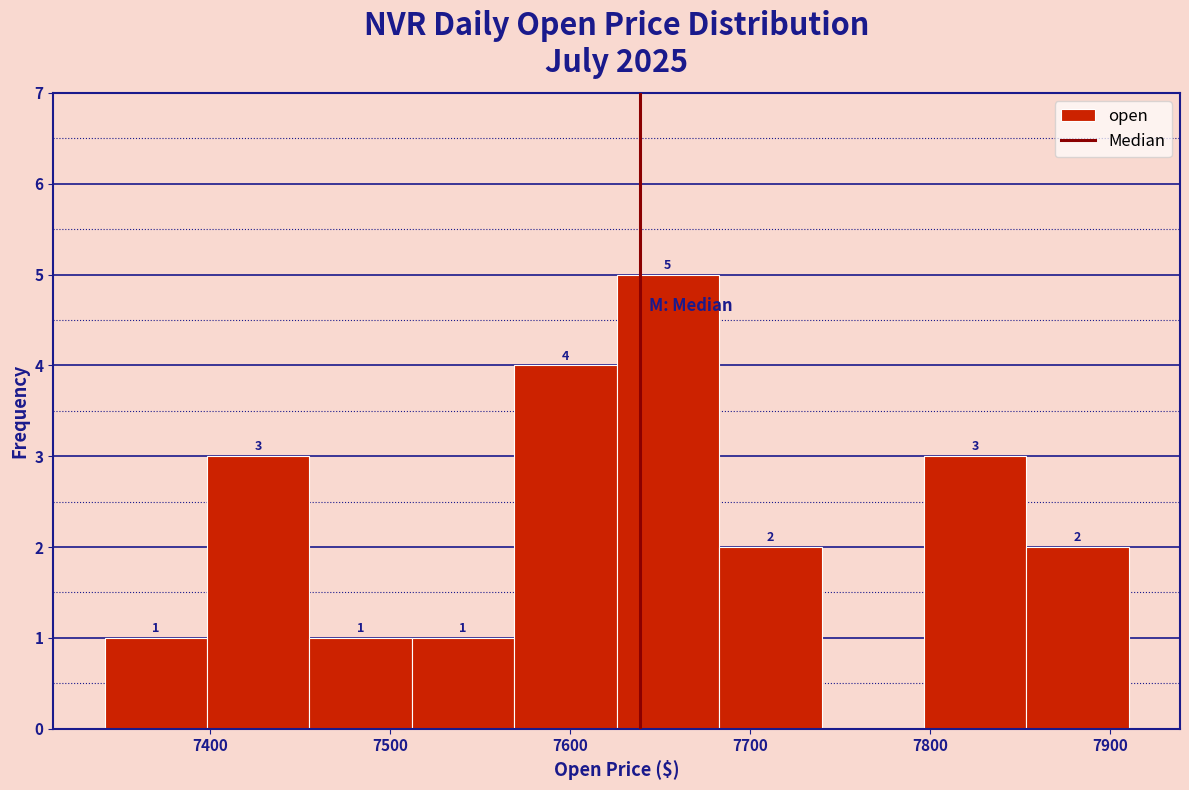

Over which range of the x-axis is the bar tallest?

7630 to 7680